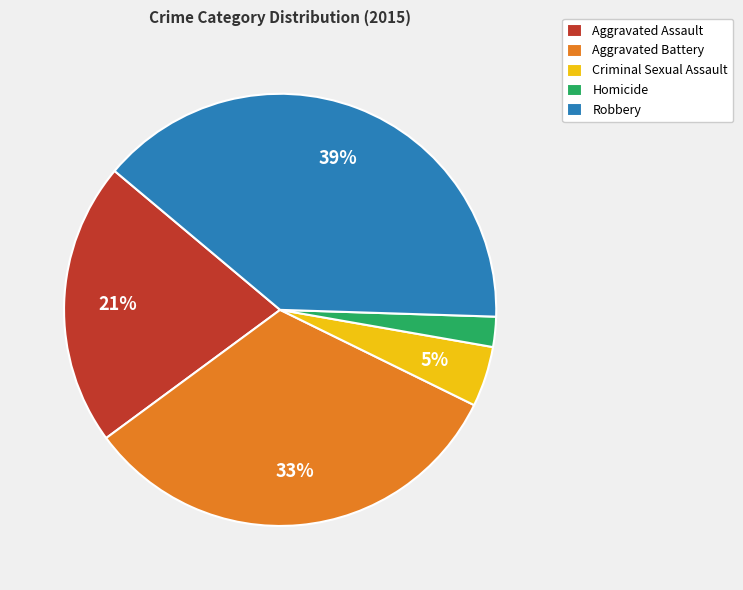

Is Criminal Sexual Assault the majority of the pie?

No